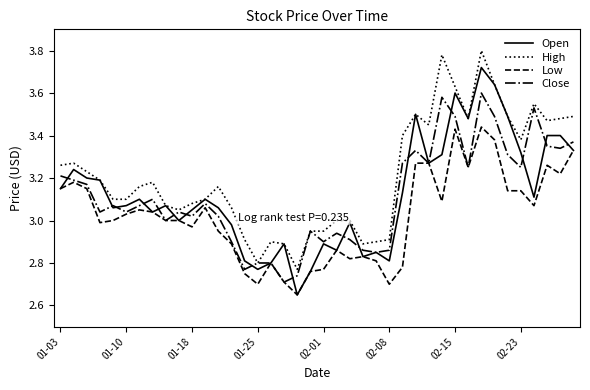

How many series are shown in this chart?

4